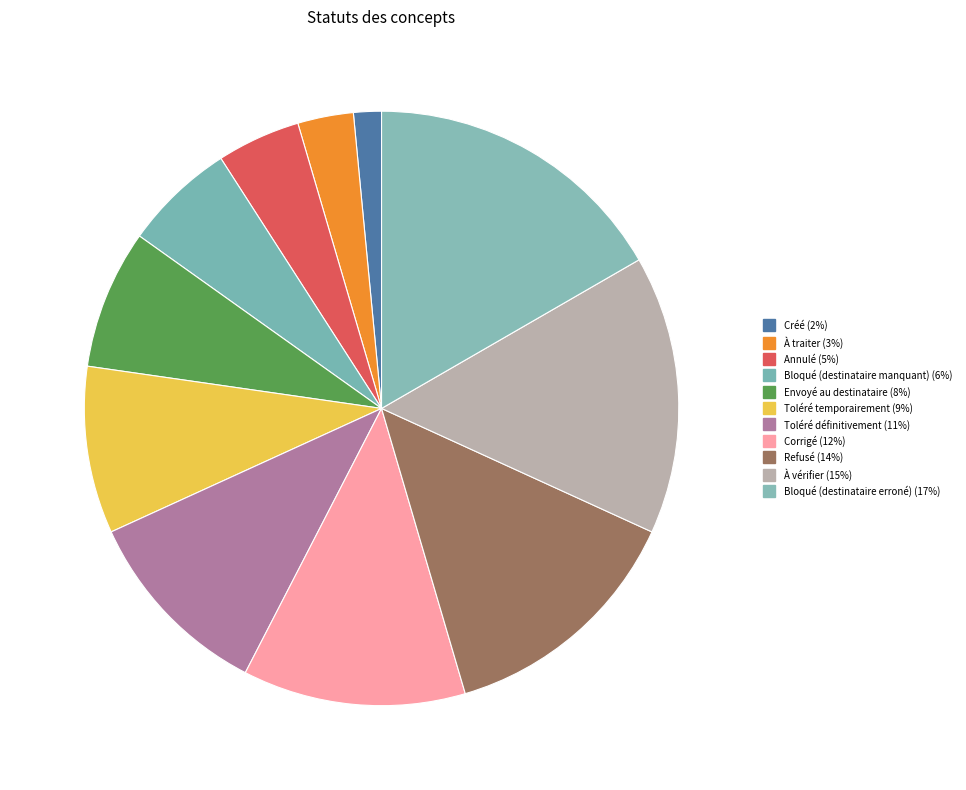

Count the number of slices in the pie.

11